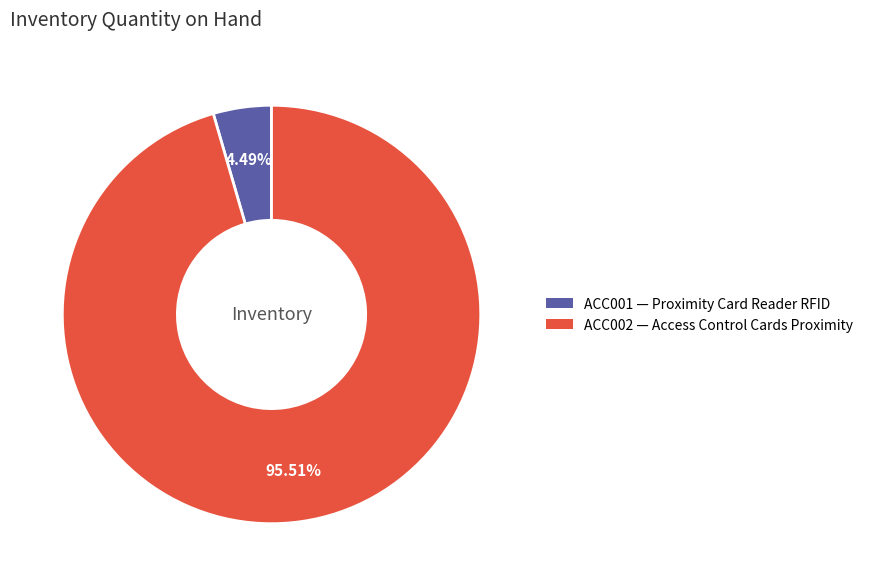

How many slices are in this pie chart?

2